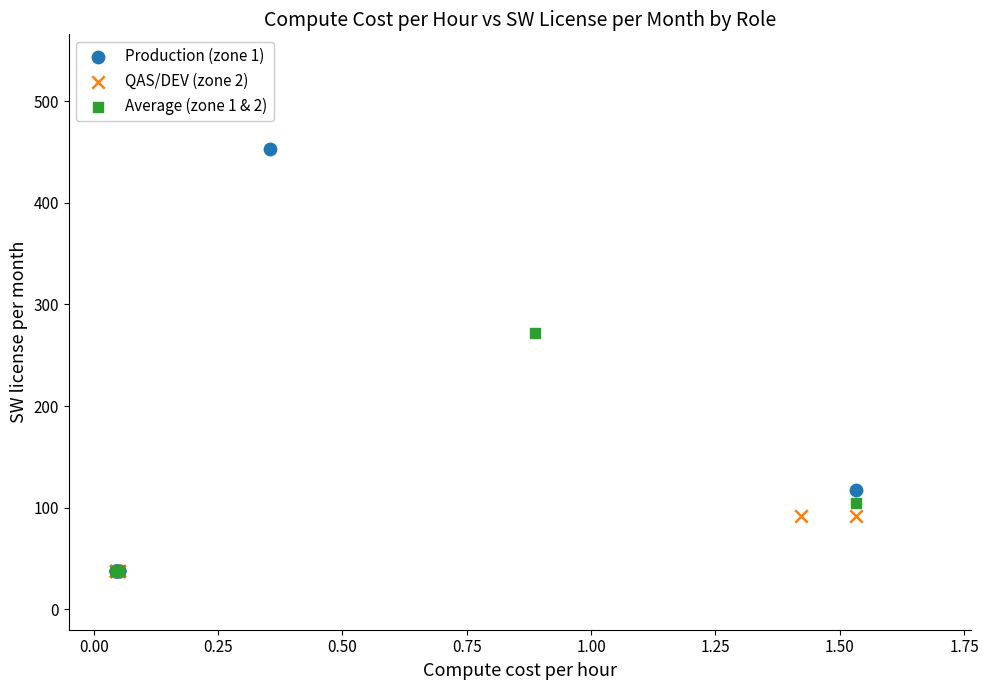

What are all the series names shown in the legend?

Production (zone 1), QAS/DEV (zone 2), Average (zone 1 & 2)